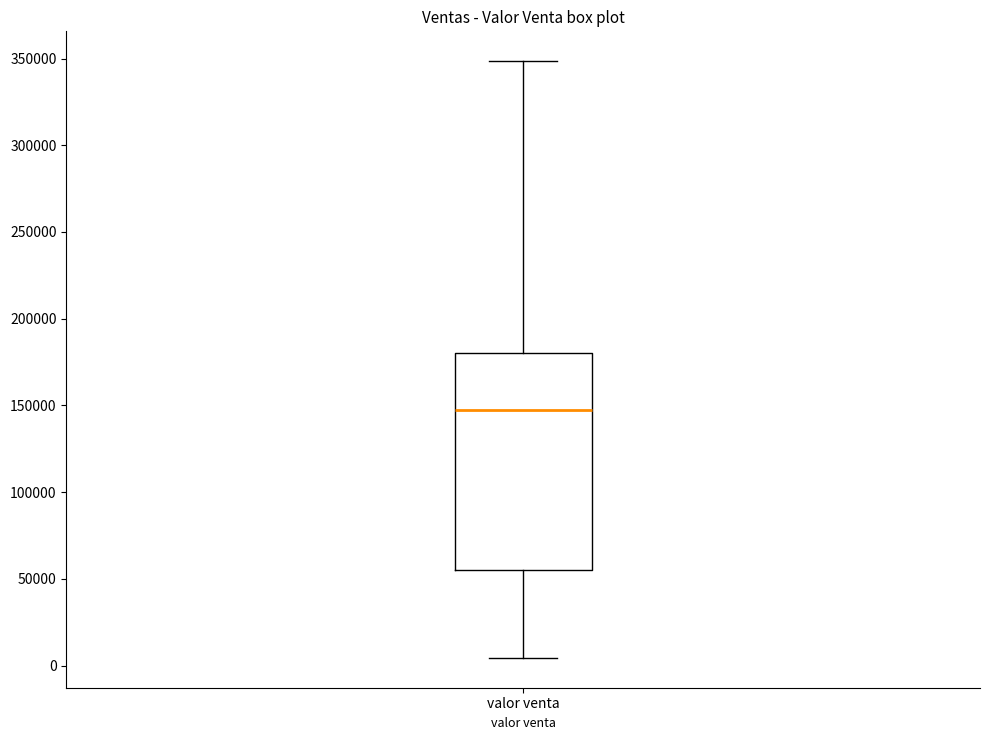

Read this box plot against the y-axis: the position of the median line, the range covered by the box, and the ends of both whiskers. The values are not printed on the chart, so give them approximately, as read against the axis.

median 150000, box 55000 to 180000, whiskers 5000 to 350000